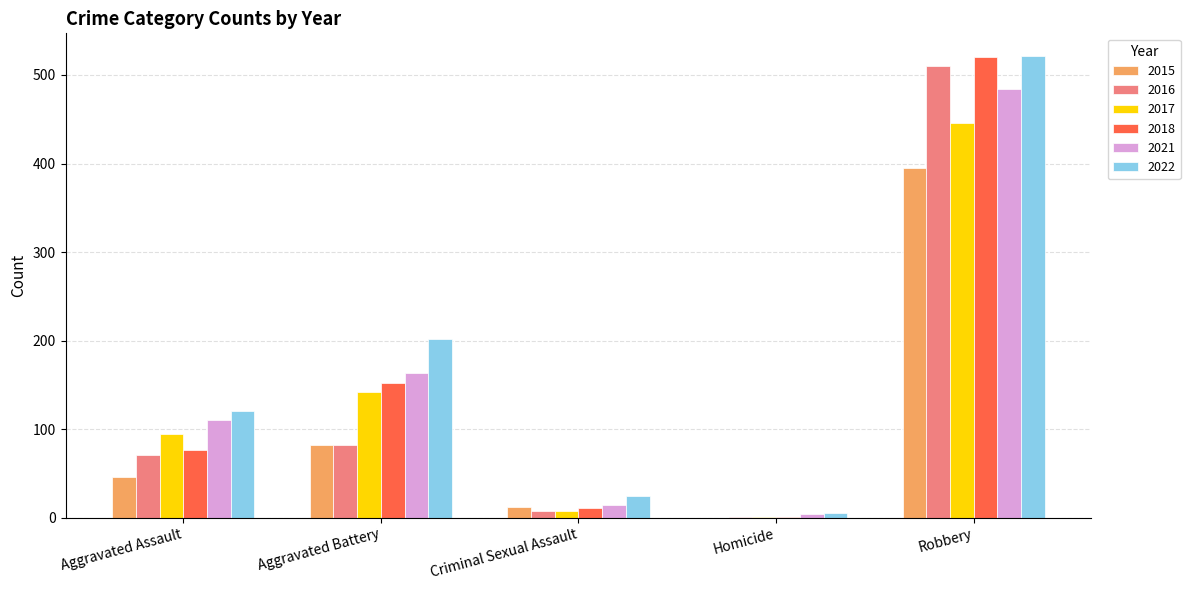

Which series has the largest range (max minus min)?

2018